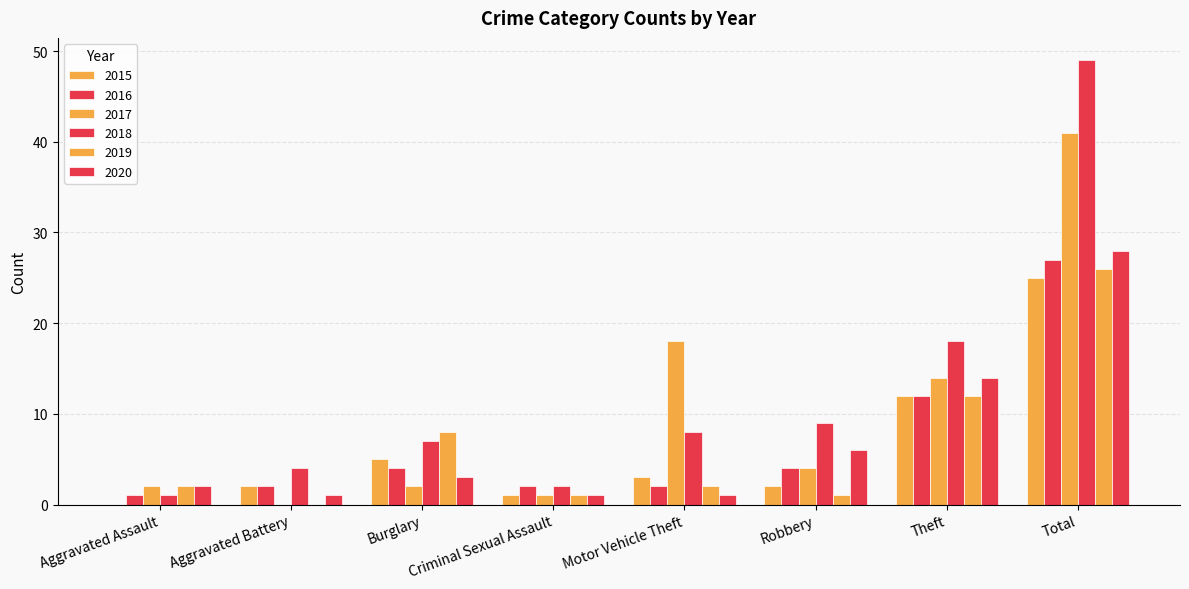

The value of 2018 at Motor Vehicle Theft is 11. True or false?

False